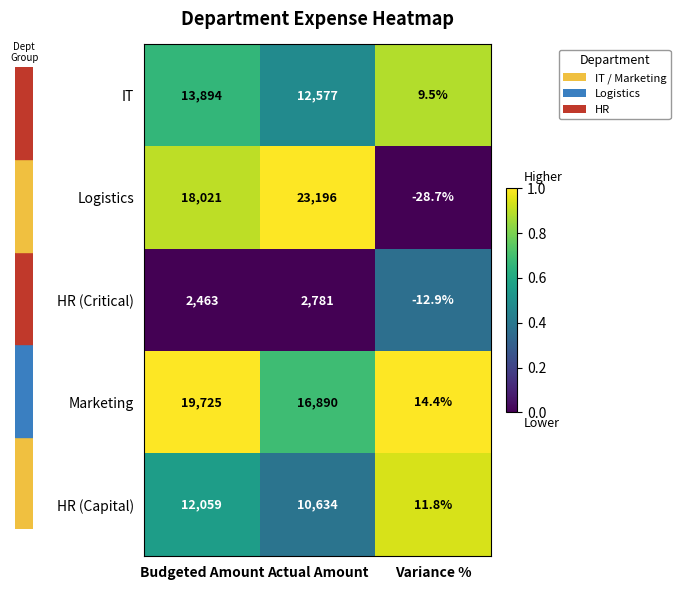

At which category is the sum across all series the highest?

Budgeted Amount